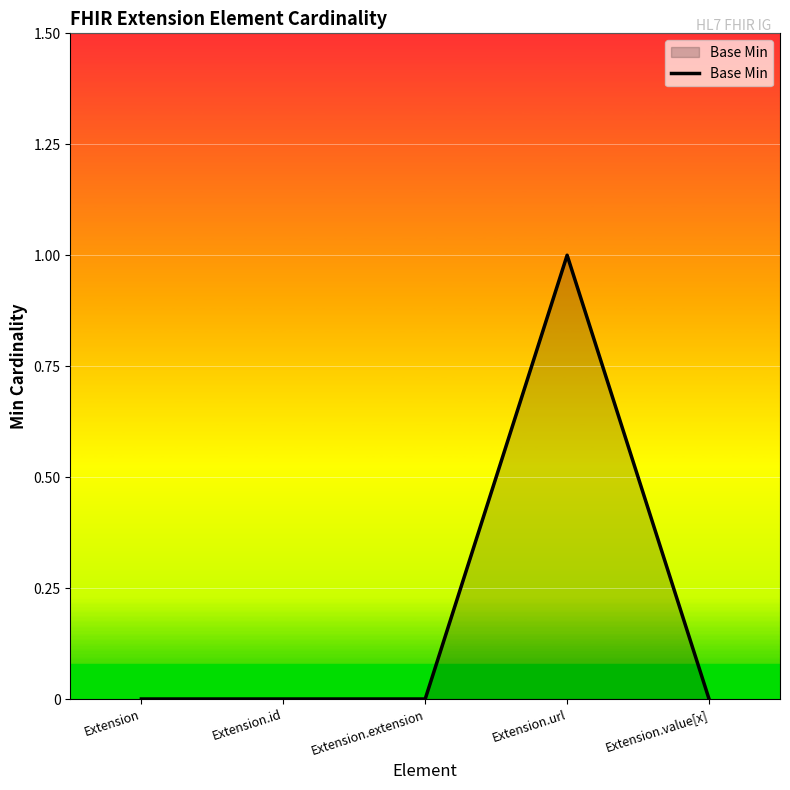

Which has a higher value, Extension.url or Extension.id?

Extension.url